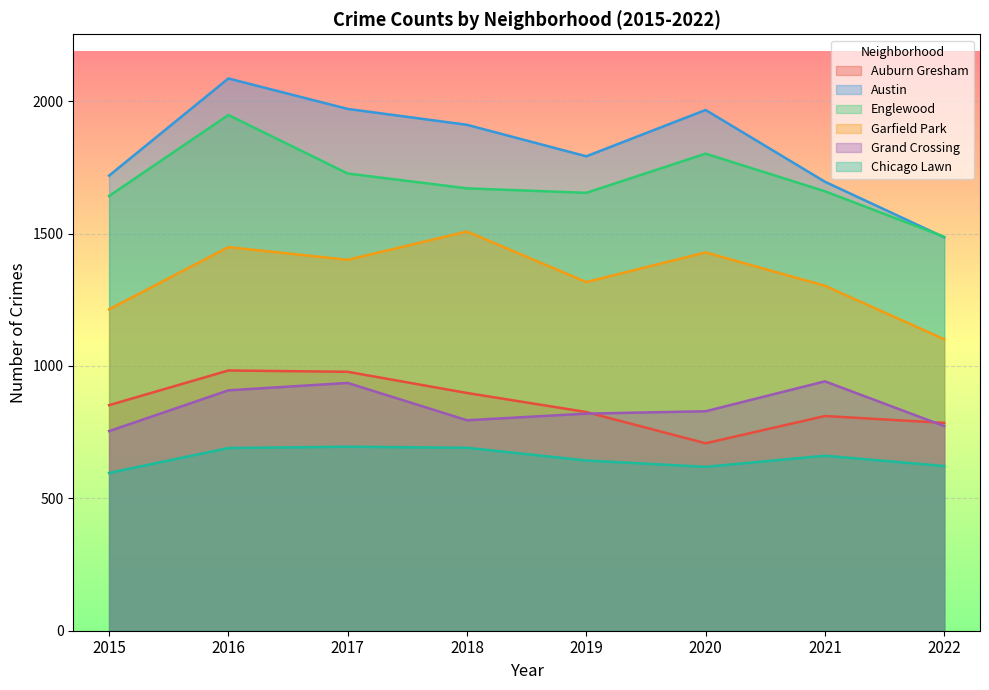

True or false: Garfield Park and Auburn Gresham cross at least once.

False